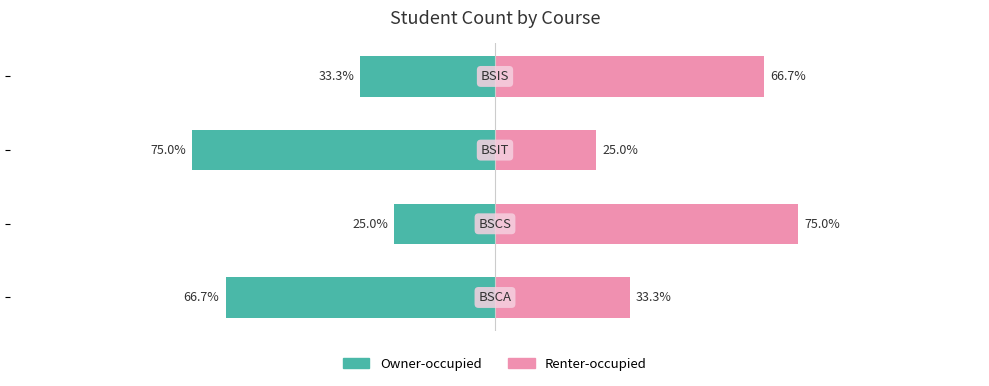

Reading left to right, transcribe all the data shown in this chart.

Owner-occupied: 0=-66.7	1=-25.0	2=-75.0	3=-33.3
Renter-occupied: 0=33.3	1=75.0	2=25.0	3=66.7